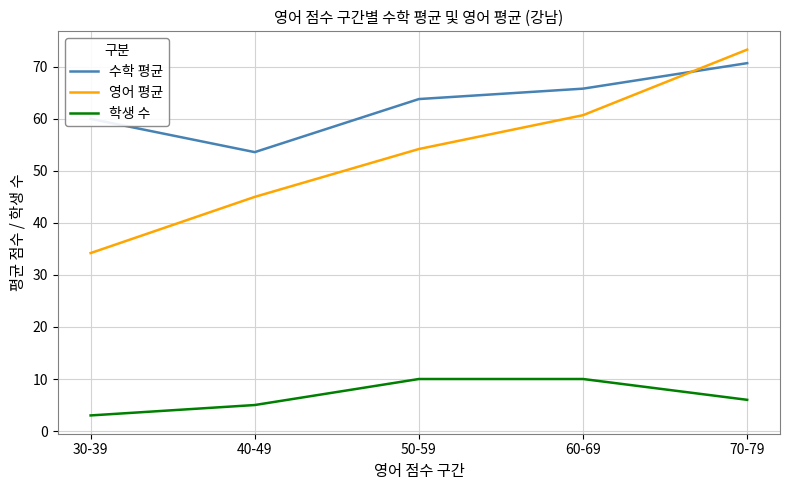

At which category is the sum across all series the highest?

70-79